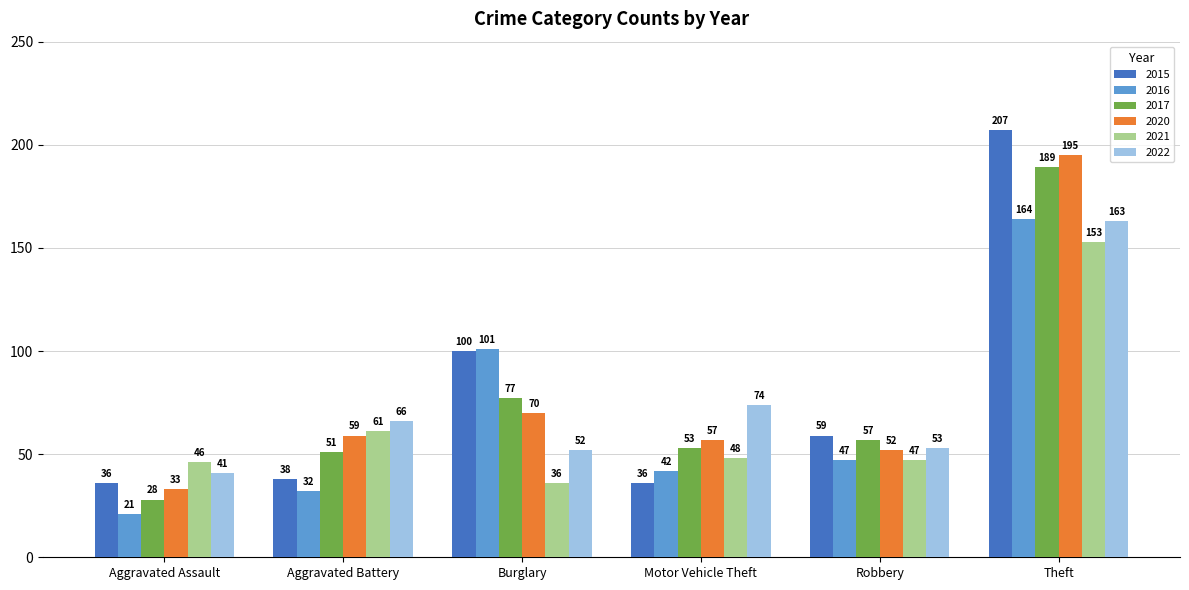

Rank the series at Burglary from lowest to highest value.

2021, 2022, 2020, 2017, 2015, 2016